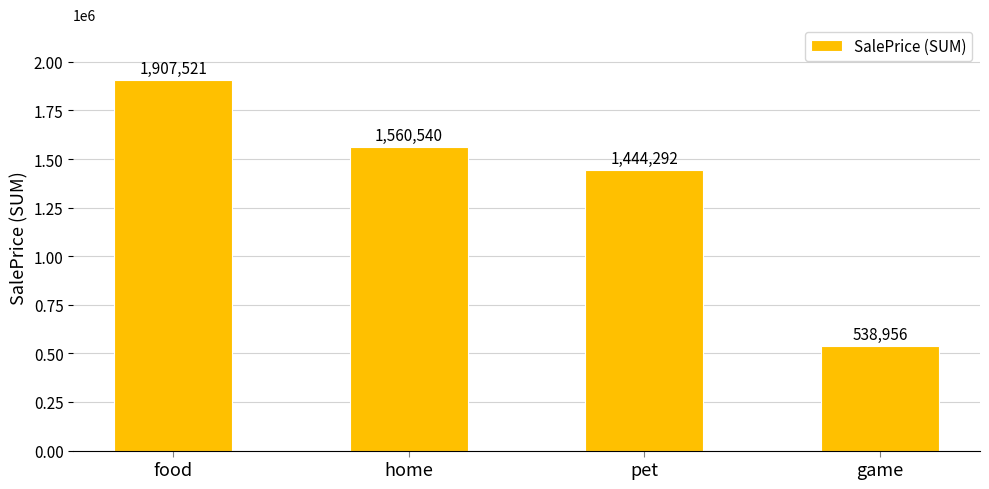

The chart shows a value of 840987 at game. True or false?

False